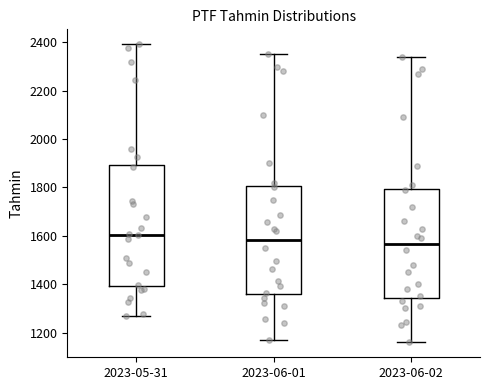

Reading left to right, transcribe this box plot: for each box, give where its median line is, the range the box spans, and where its two whiskers end, as read against the y-axis. The values are not printed on the chart, so give them approximately, as read against the axis.

2023-05-31: median 1600, box 1400 to 1900, whiskers 1280 to 2400
2023-06-01: median 1580, box 1360 to 1800, whiskers 1160 to 2360
2023-06-02: median 1560, box 1340 to 1800, whiskers 1160 to 2340